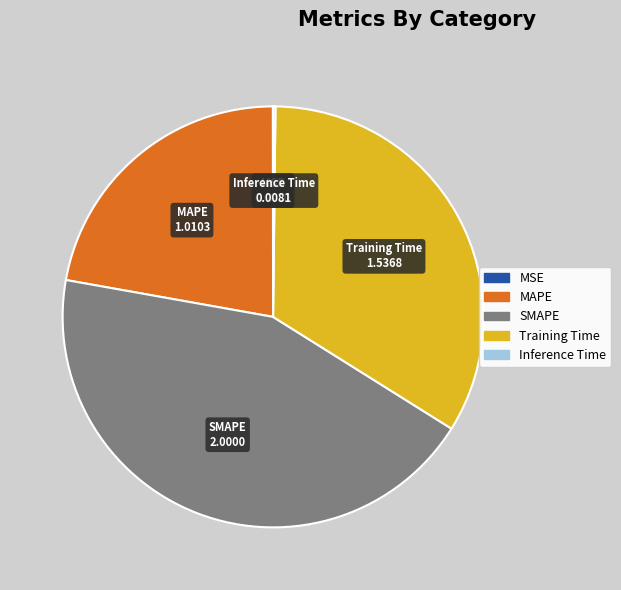

Which slice is the largest?

SMAPE